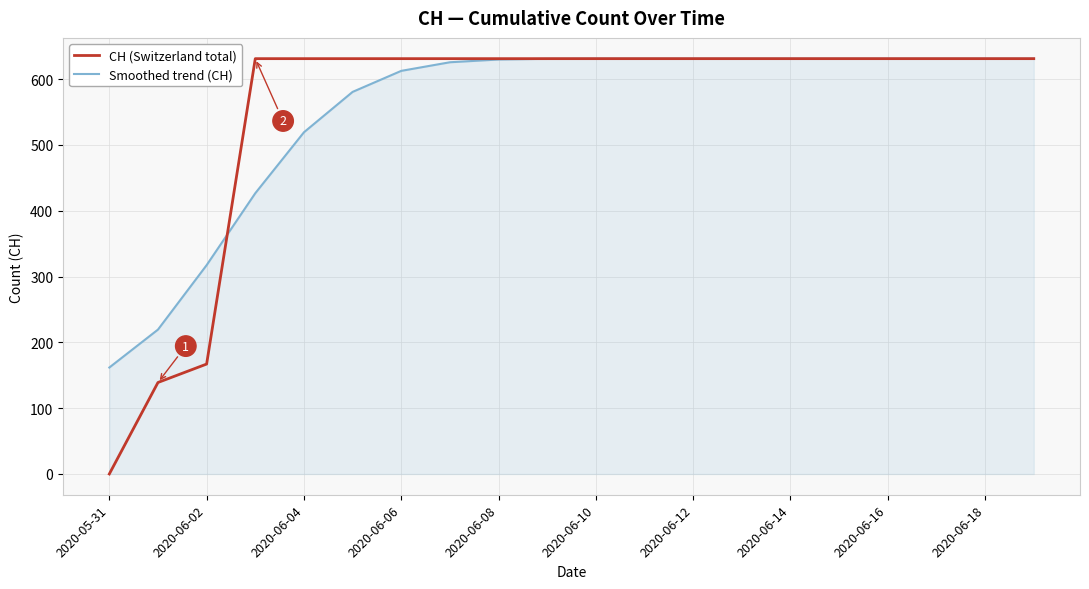

What is the greatest value displayed?

631.0